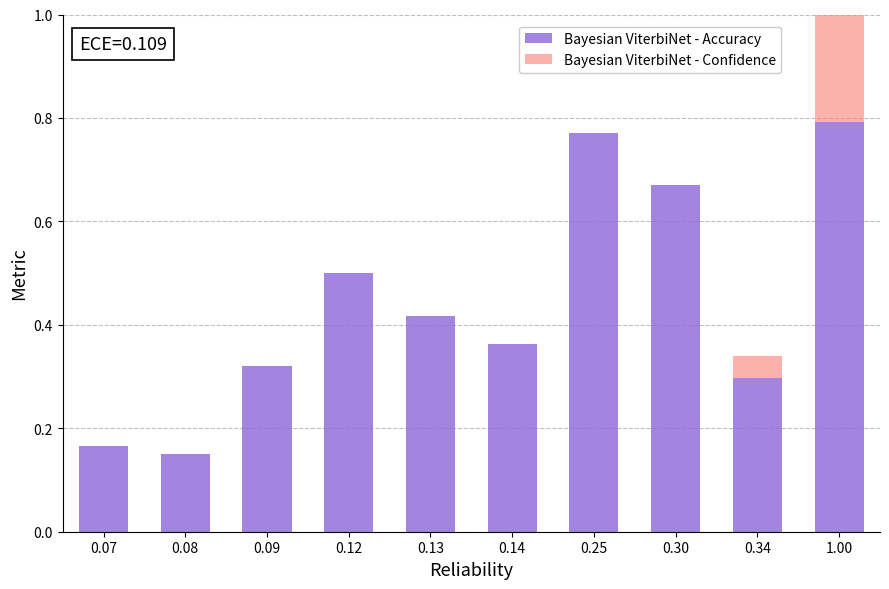

The value of Bayesian ViterbiNet - Accuracy at 0.09 is 0.2. True or false?

False